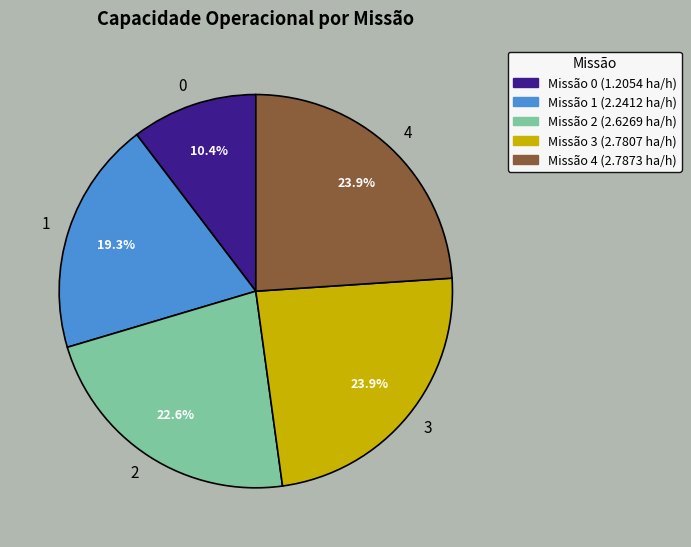

What percentage is NOT represented by 1?

80.7%